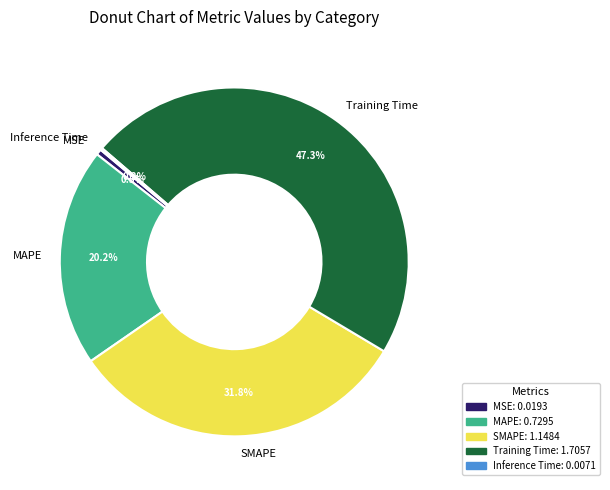

Between MSE and SMAPE, which is larger?

SMAPE